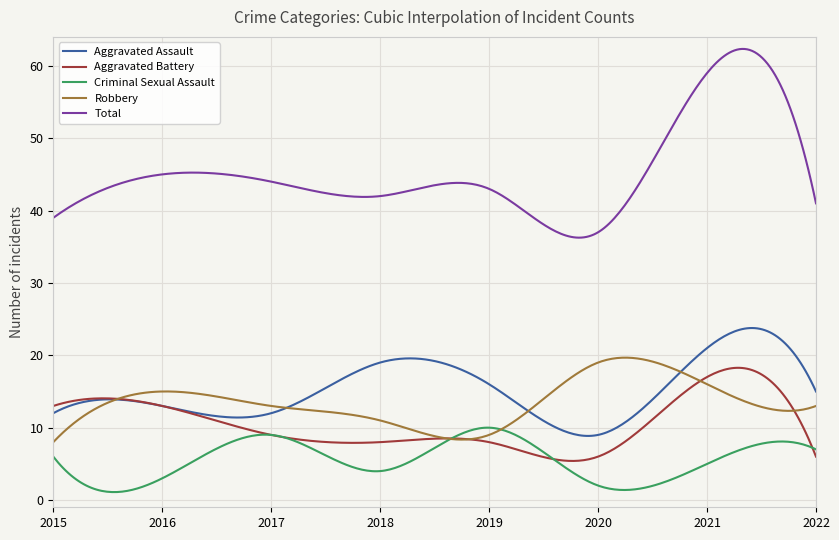

What is the sum of all Robbery values?

4040.5